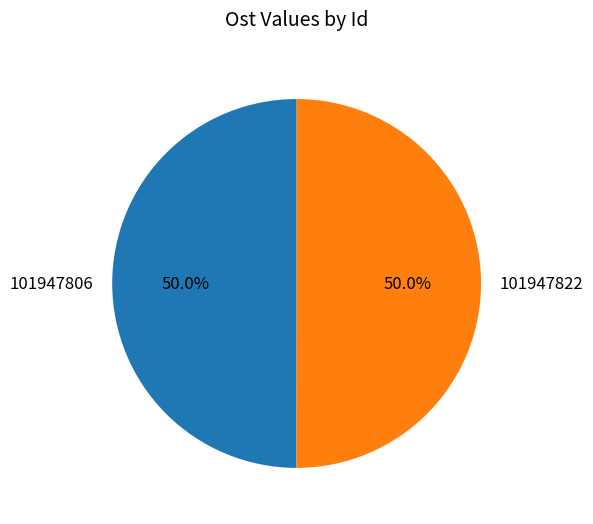

Approximately how many times larger is the value at 101947822 compared to 101947806?

1.0